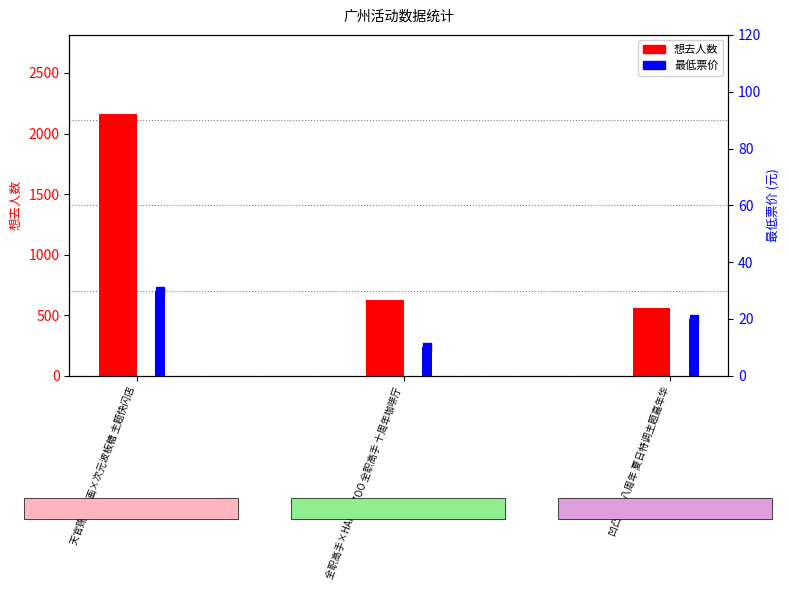

Which series changed the most between 天官赐福动画×次元波板糖 主题快闪店 and 全职高手×HAPPY ZOO 全职高手 十周年咖啡厅?

想去人数